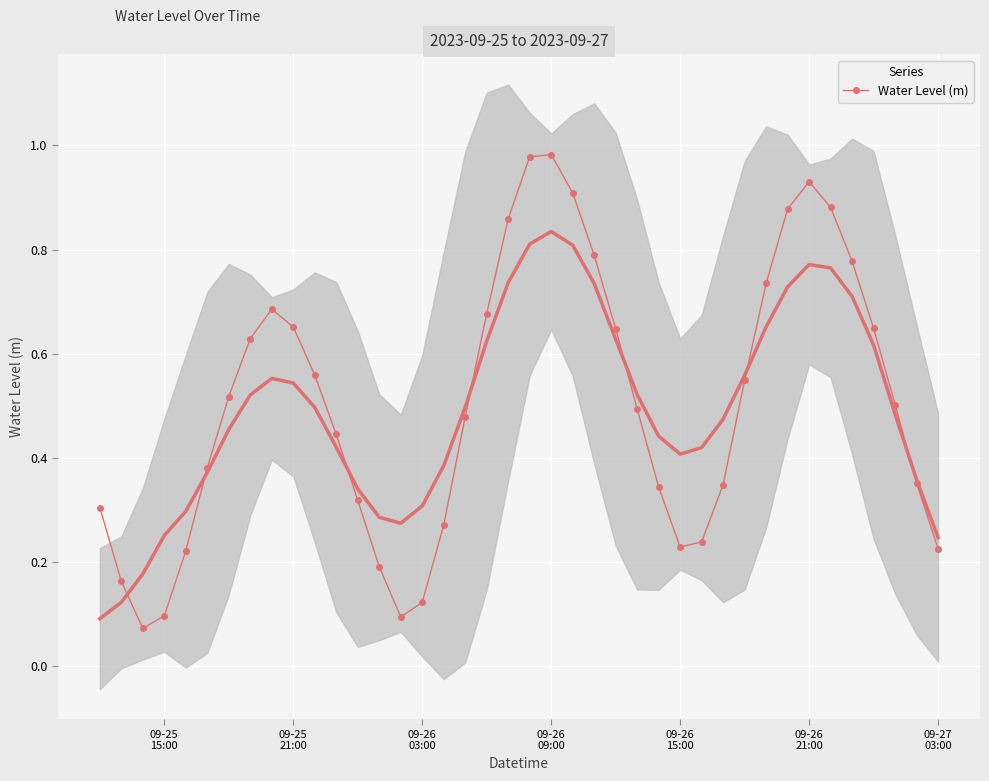

How many interior local peaks does the Water Level (m) series have?

3